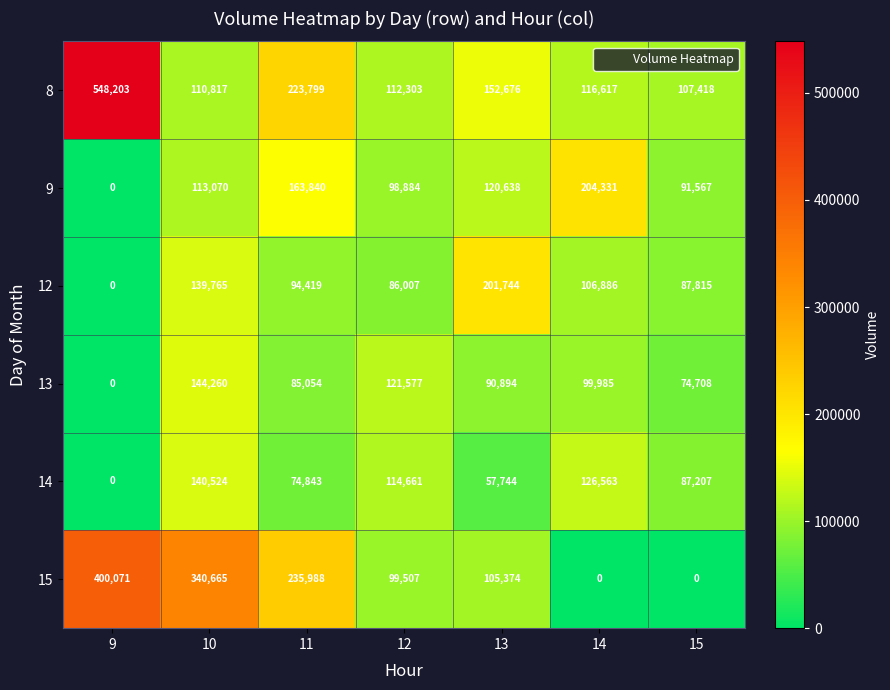

What is the total value across all series at 10?

989101